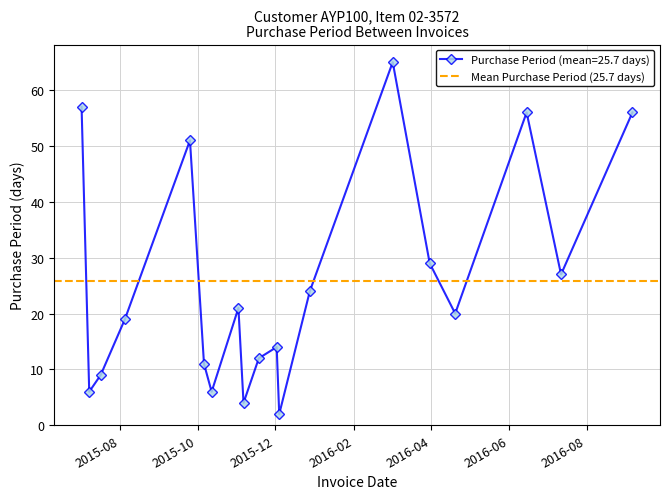

Reading left to right, extract all data points from this chart.

57	6	9	19	51	11	6	21	4	12	14	2	24	65	29	20	56	27	56